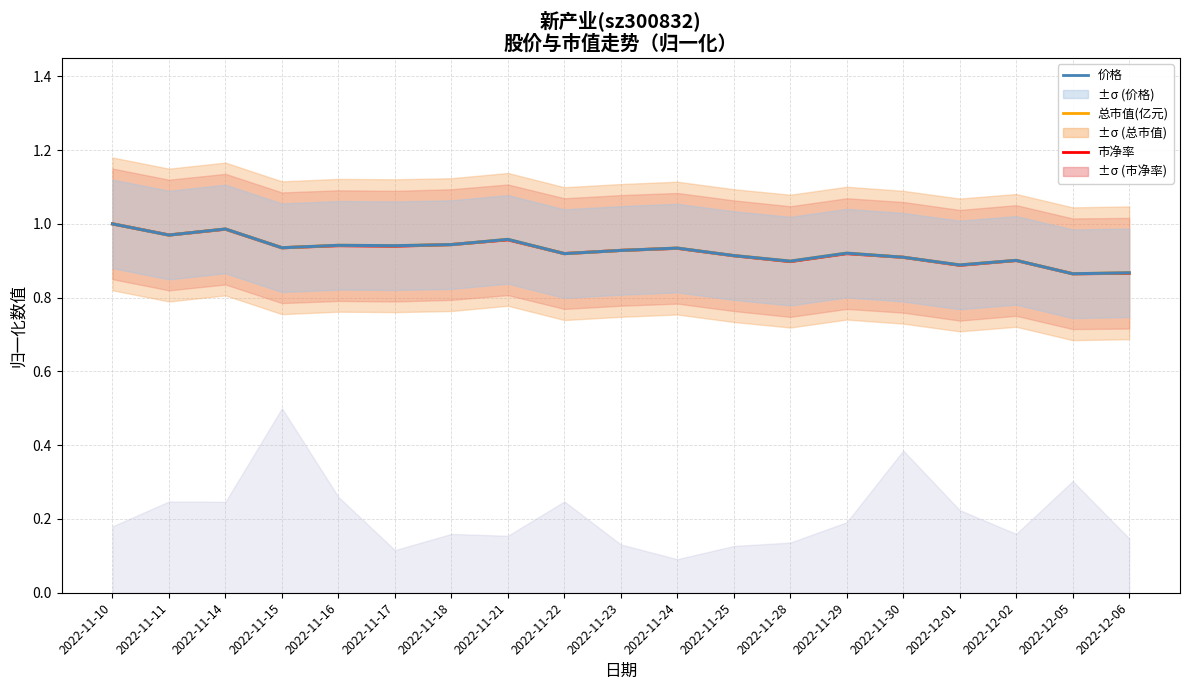

Reading right to left, list all the values displayed in this chart.

市净率: 0.9	0.9	0.9	0.9	0.9	0.9	0.9	0.9	0.9	0.9	0.9	1.0	0.9	0.9	0.9	0.9	1.0	1.0	1.0
总市值(亿元): 0.9	0.9	0.9	0.9	0.9	0.9	0.9	0.9	0.9	0.9	0.9	1.0	0.9	0.9	0.9	0.9	1.0	1.0	1.0
价格: 0.9	0.9	0.9	0.9	0.9	0.9	0.9	0.9	0.9	0.9	0.9	1.0	0.9	0.9	0.9	0.9	1.0	1.0	1.0